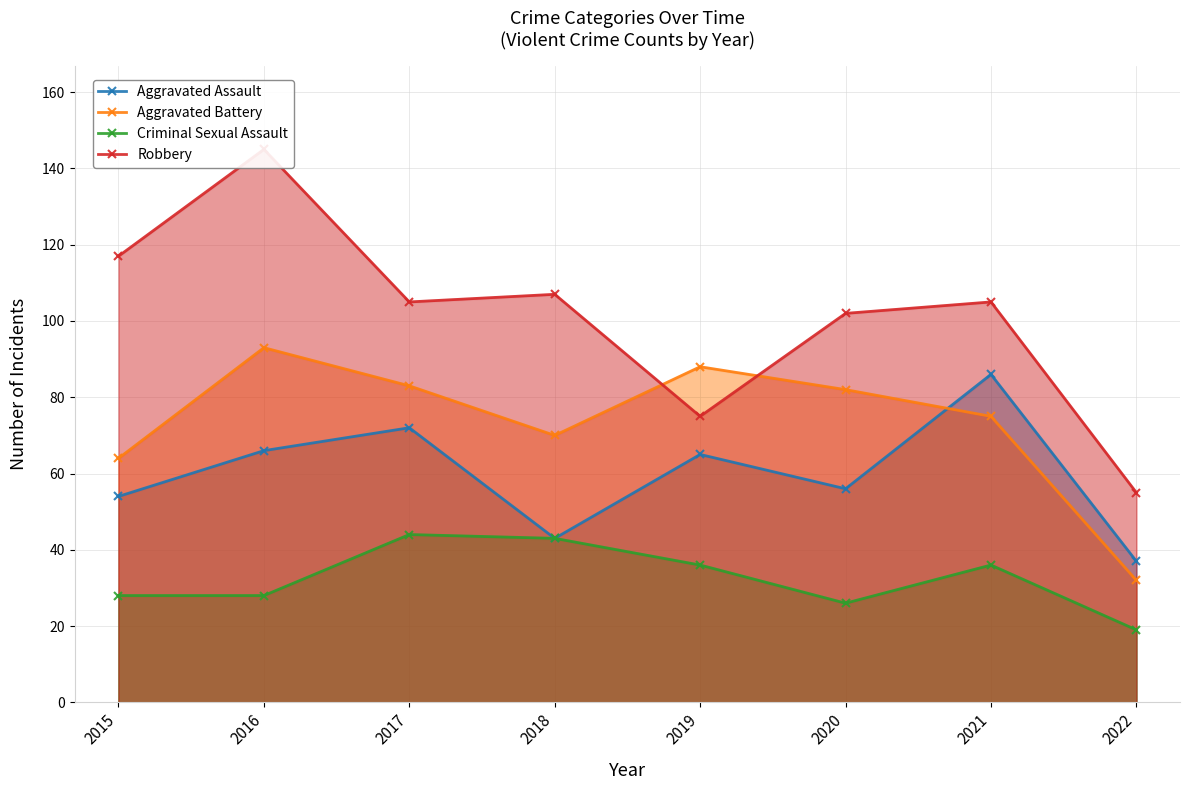

Reading right to left, extract all data points from this chart.

Aggravated Assault: 37	86	56	65	43	72	66	54
Aggravated Battery: 32	75	82	88	70	83	93	64
Criminal Sexual Assault: 19	36	26	36	43	44	28	28
Robbery: 55	105	102	75	107	105	145	117